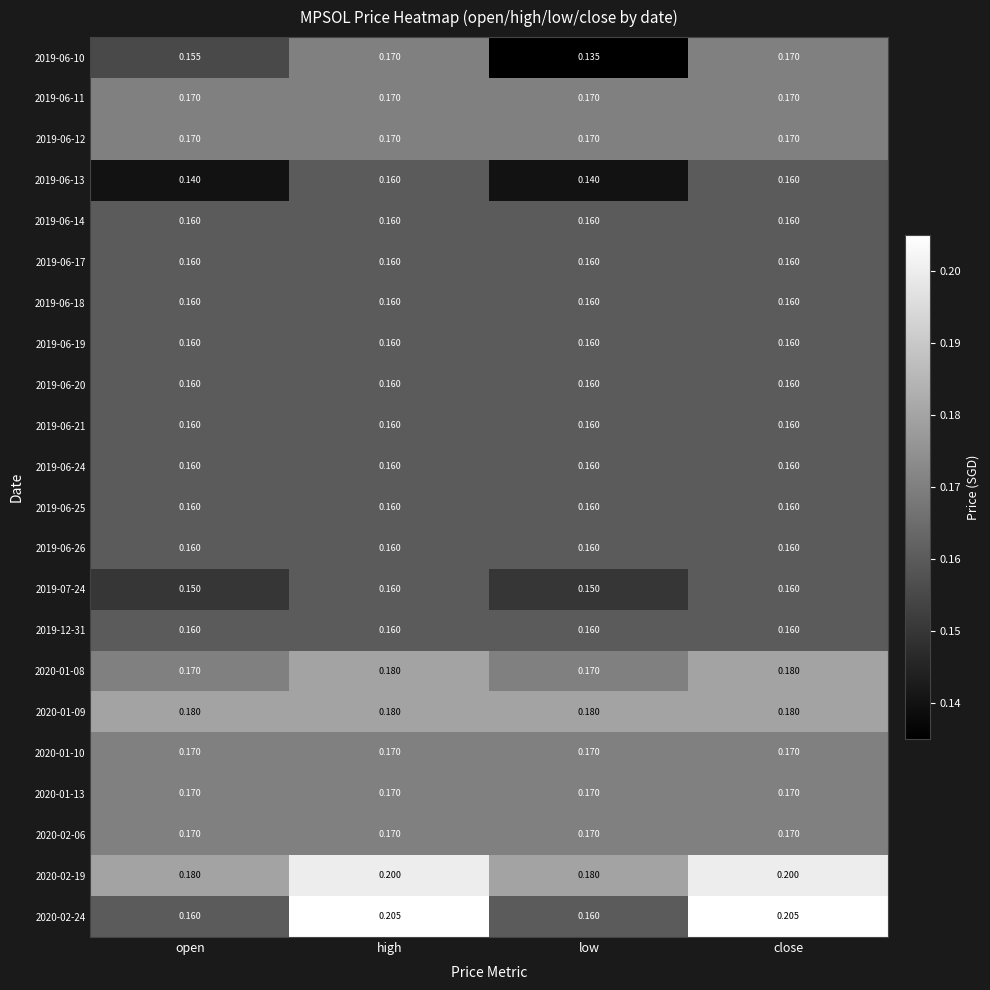

Between open and high, which series saw the biggest shift?

2020-02-24